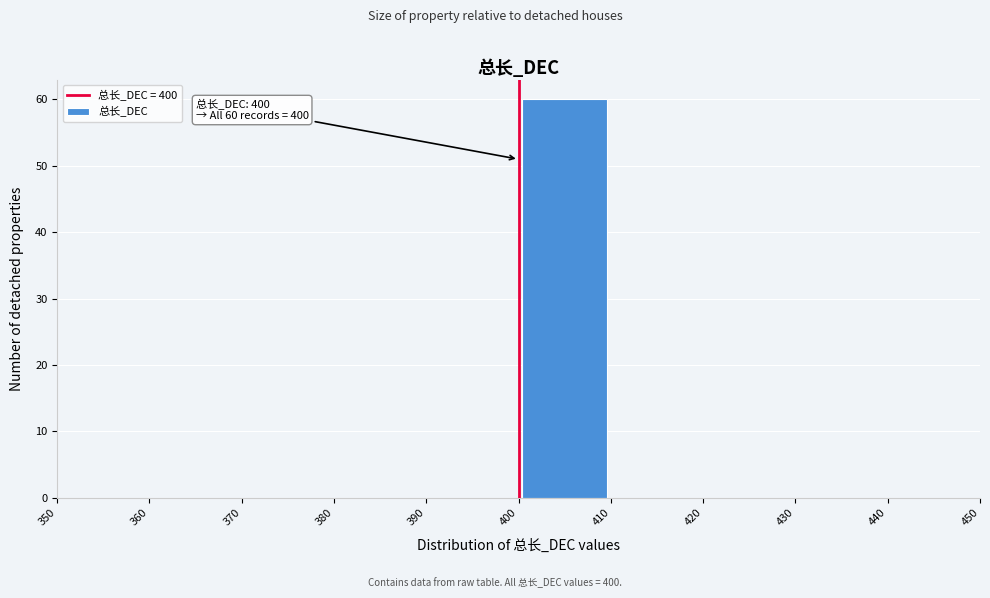

Which range on the x-axis has the tallest bar?

400 to 410